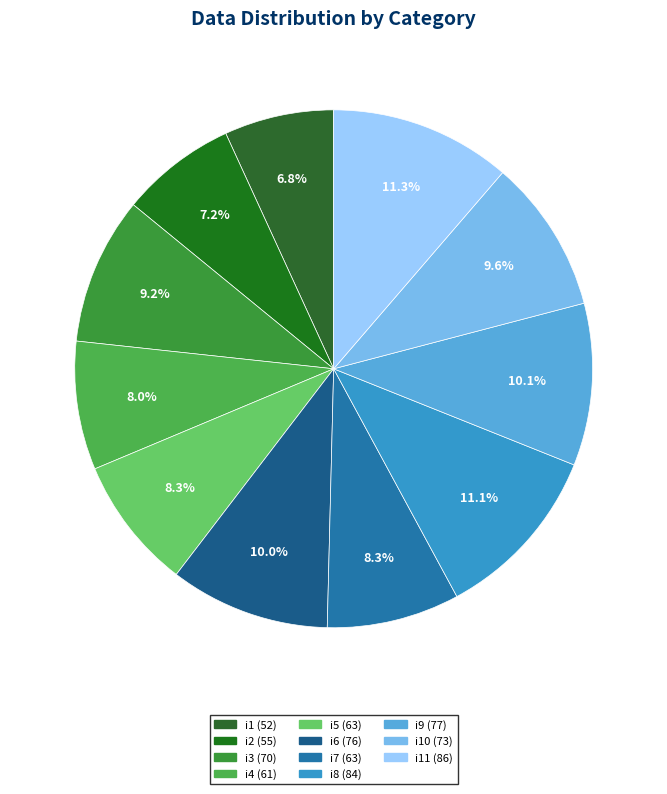

Which category has the biggest portion of the pie?

i11